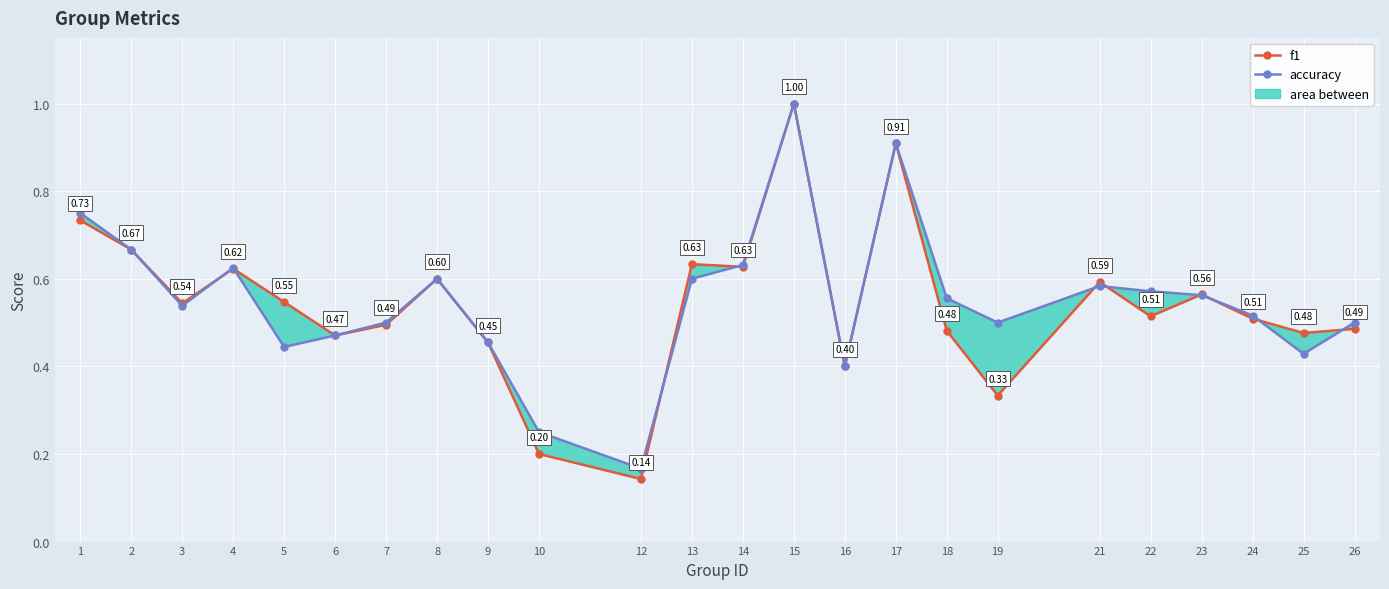

Reading left to right, list all the values displayed in this chart.

f1: 0.7	0.7	0.5	0.6	0.5	0.5	0.5	0.6	0.5	0.2	0.1	0.6	0.6	1.0	0.4	0.9	0.5	0.3	0.6	0.5	0.6	0.5	0.5	0.5
accuracy: 0.8	0.7	0.5	0.6	0.4	0.5	0.5	0.6	0.5	0.2	0.2	0.6	0.6	1.0	0.4	0.9	0.6	0.5	0.6	0.6	0.6	0.5	0.4	0.5